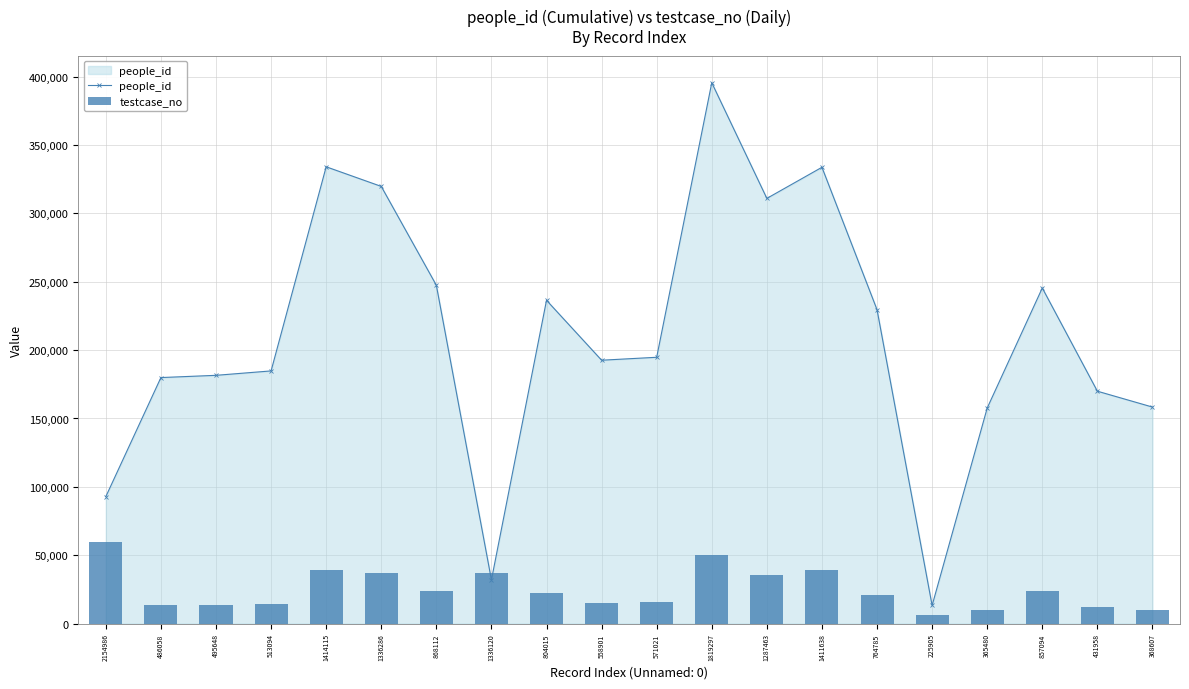

Rank the series by their maximum value, from lowest to highest.

testcase_no, people_id